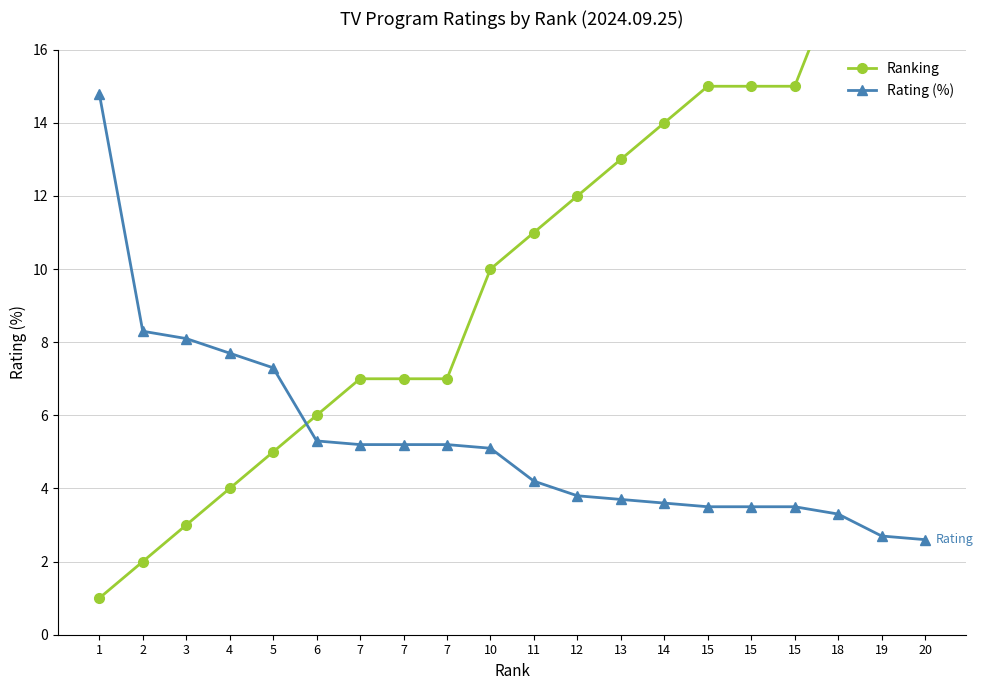

True or false: Ranking and Rating (%) cross at least once.

True